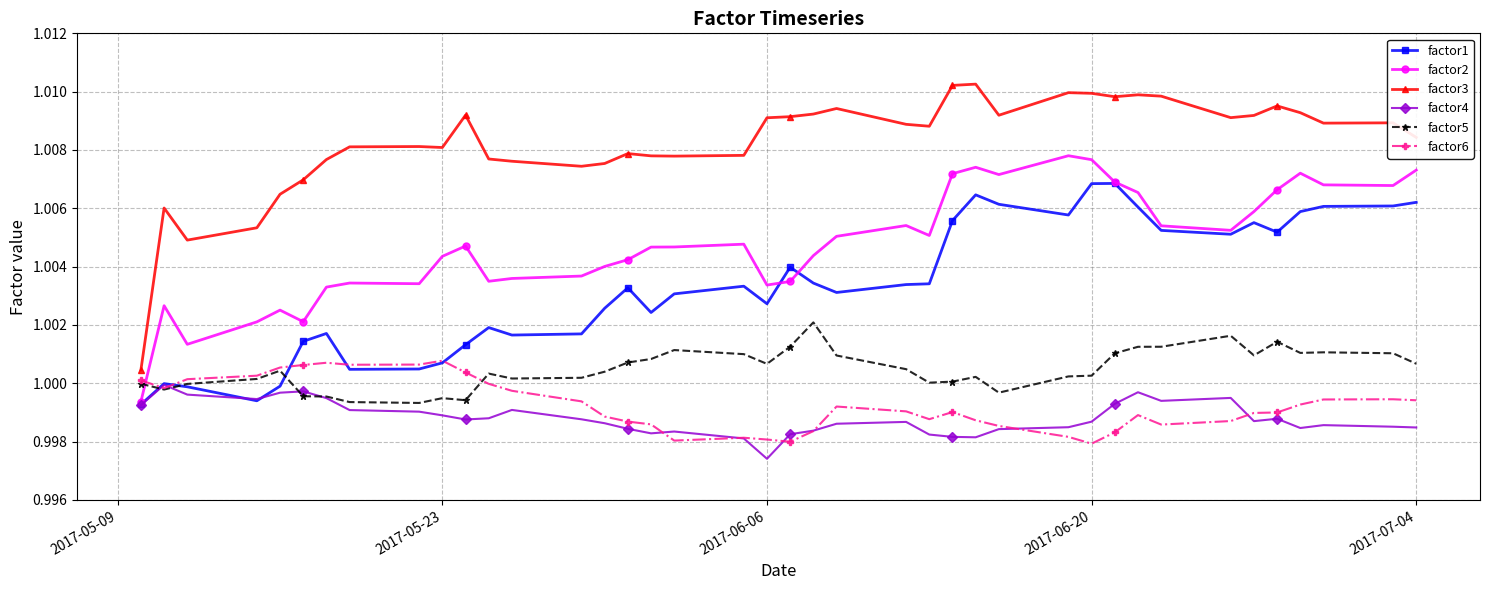

True or false: factor3 and factor4 cross at least once.

False